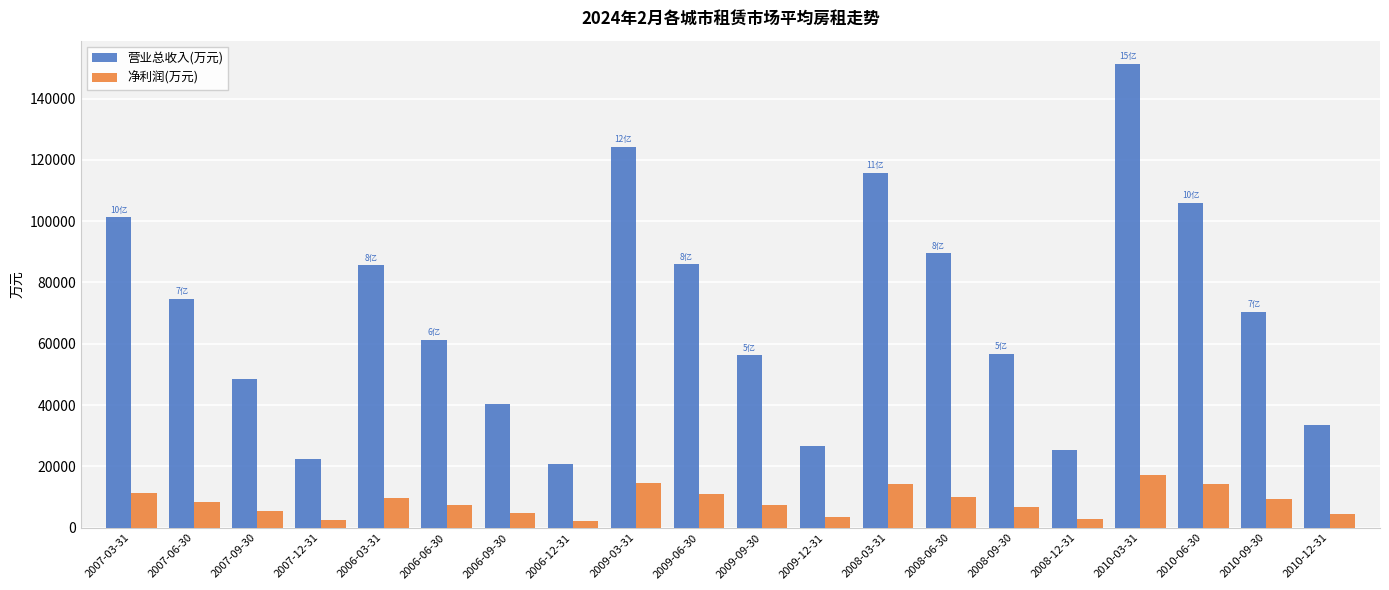

Rank the series by their maximum value, from lowest to highest.

净利润(万元), 营业总收入(万元)